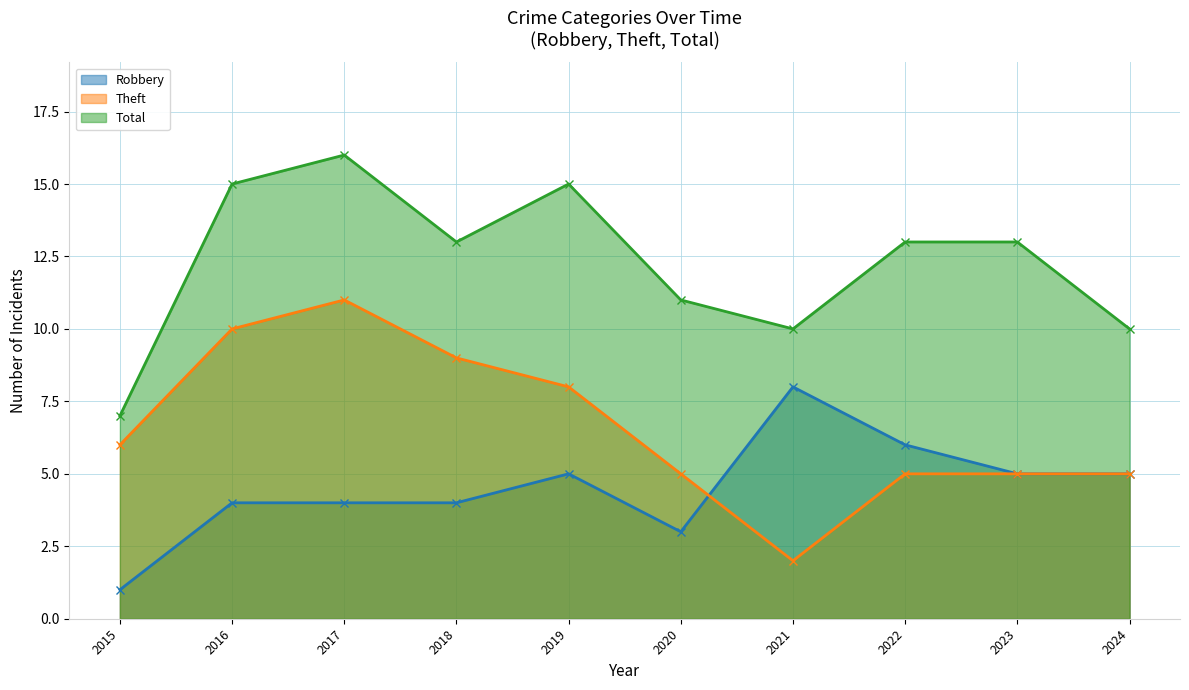

List the series in order of their overall mean, lowest first.

Robbery, Theft, Total